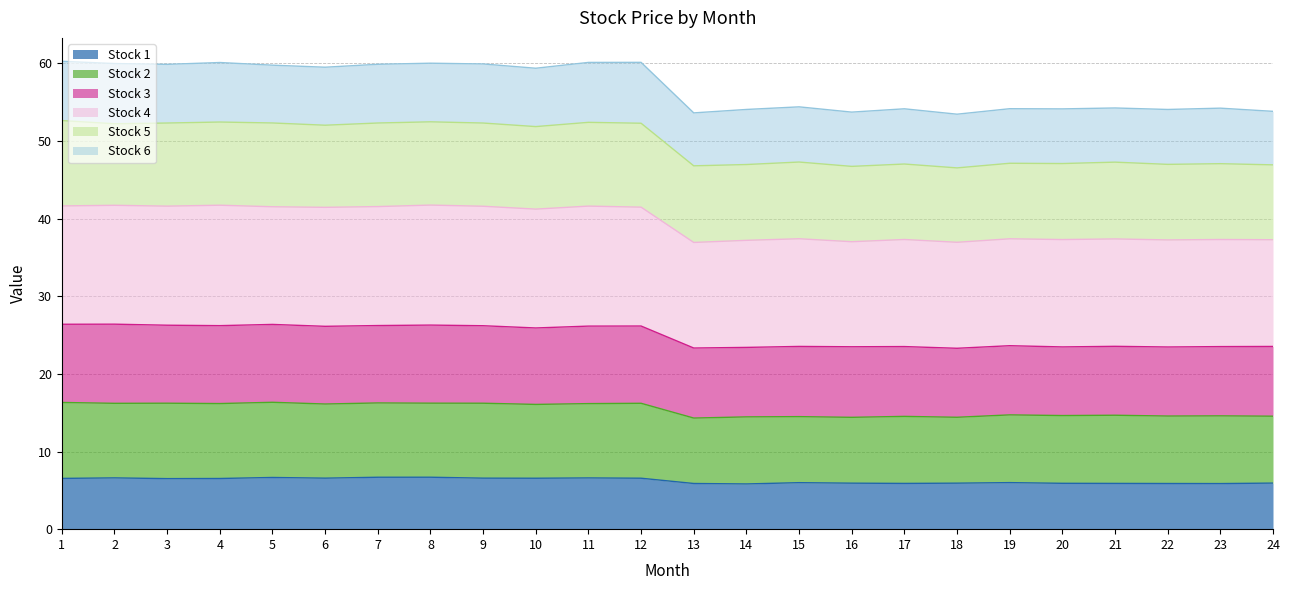

The value of 3 at 14 is 39.9. True or false?

False